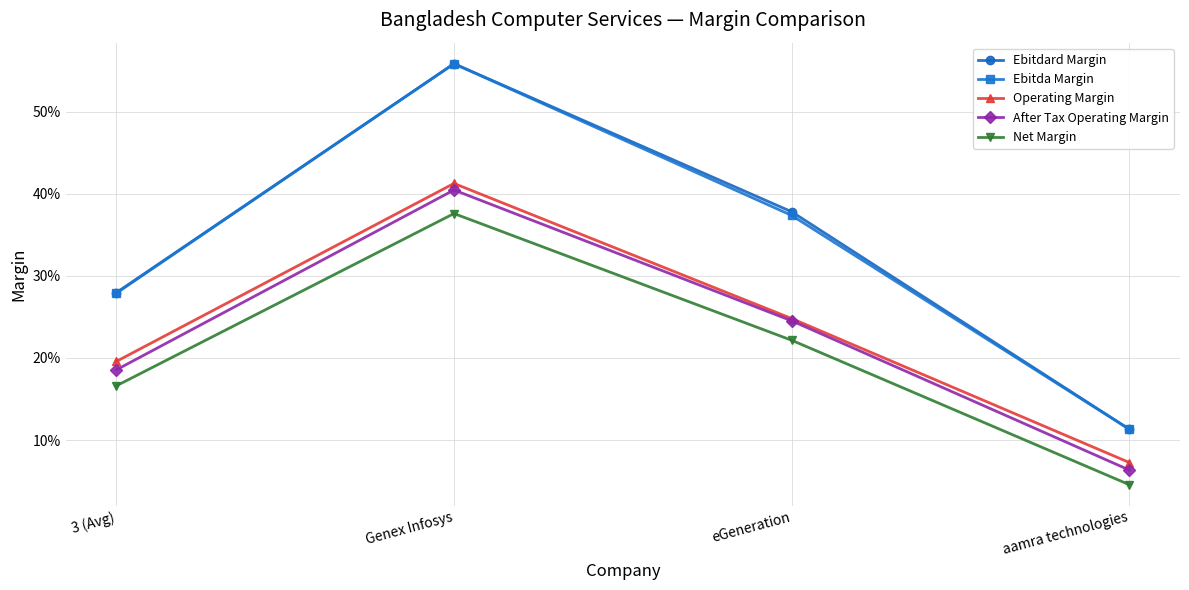

What is the sum of all Operating Margin values?

0.9